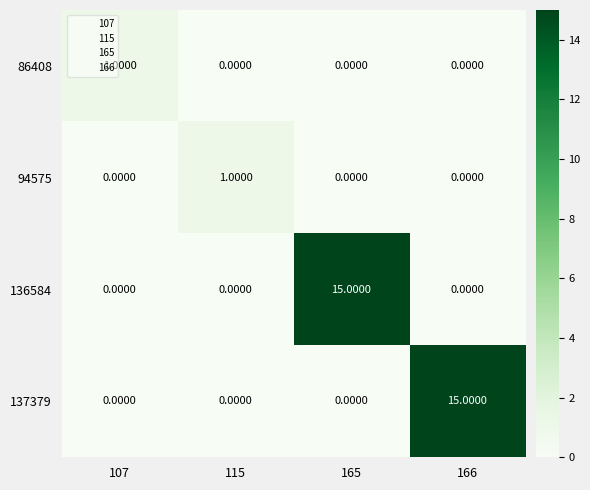

Between 107 and 166, which series saw the biggest shift?

137379